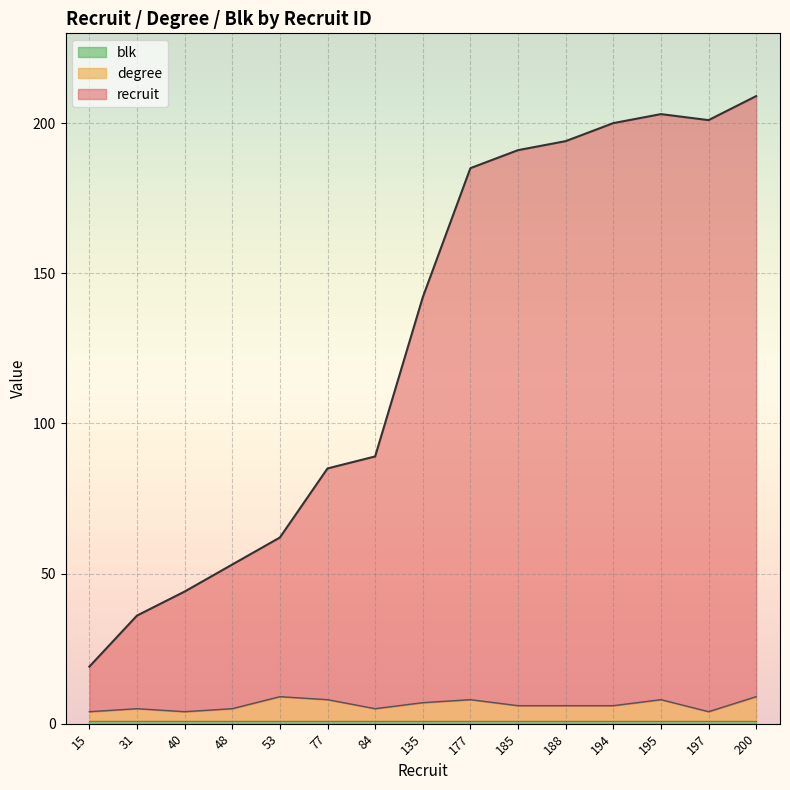

True or false: recruit and degree intersect in this chart.

False